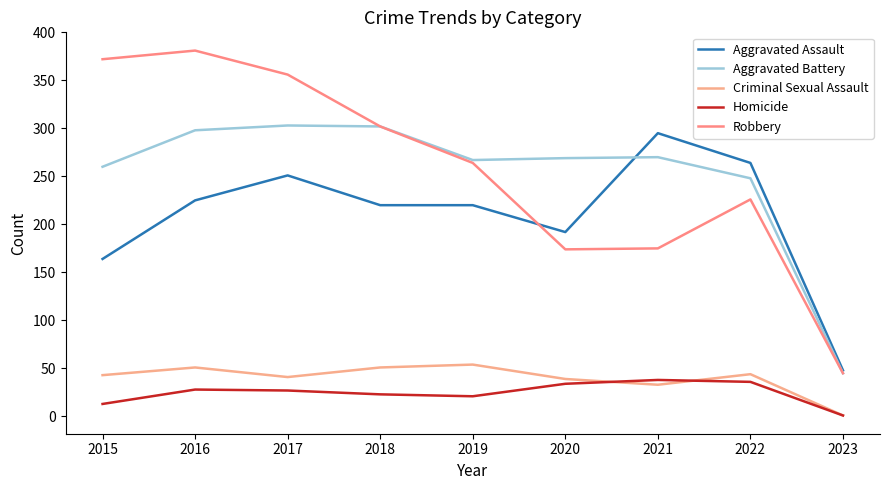

Reading right to left, list all the values displayed in this chart.

Aggravated Assault: 2023=48	2022=264	2021=295	2020=192	2019=220	2018=220	2017=251	2016=225	2015=164
Aggravated Battery: 2023=45	2022=248	2021=270	2020=269	2019=267	2018=302	2017=303	2016=298	2015=260
Criminal Sexual Assault: 2023=1	2022=44	2021=33	2020=39	2019=54	2018=51	2017=41	2016=51	2015=43
Homicide: 2023=1	2022=36	2021=38	2020=34	2019=21	2018=23	2017=27	2016=28	2015=13
Robbery: 2023=45	2022=226	2021=175	2020=174	2019=264	2018=302	2017=356	2016=381	2015=372